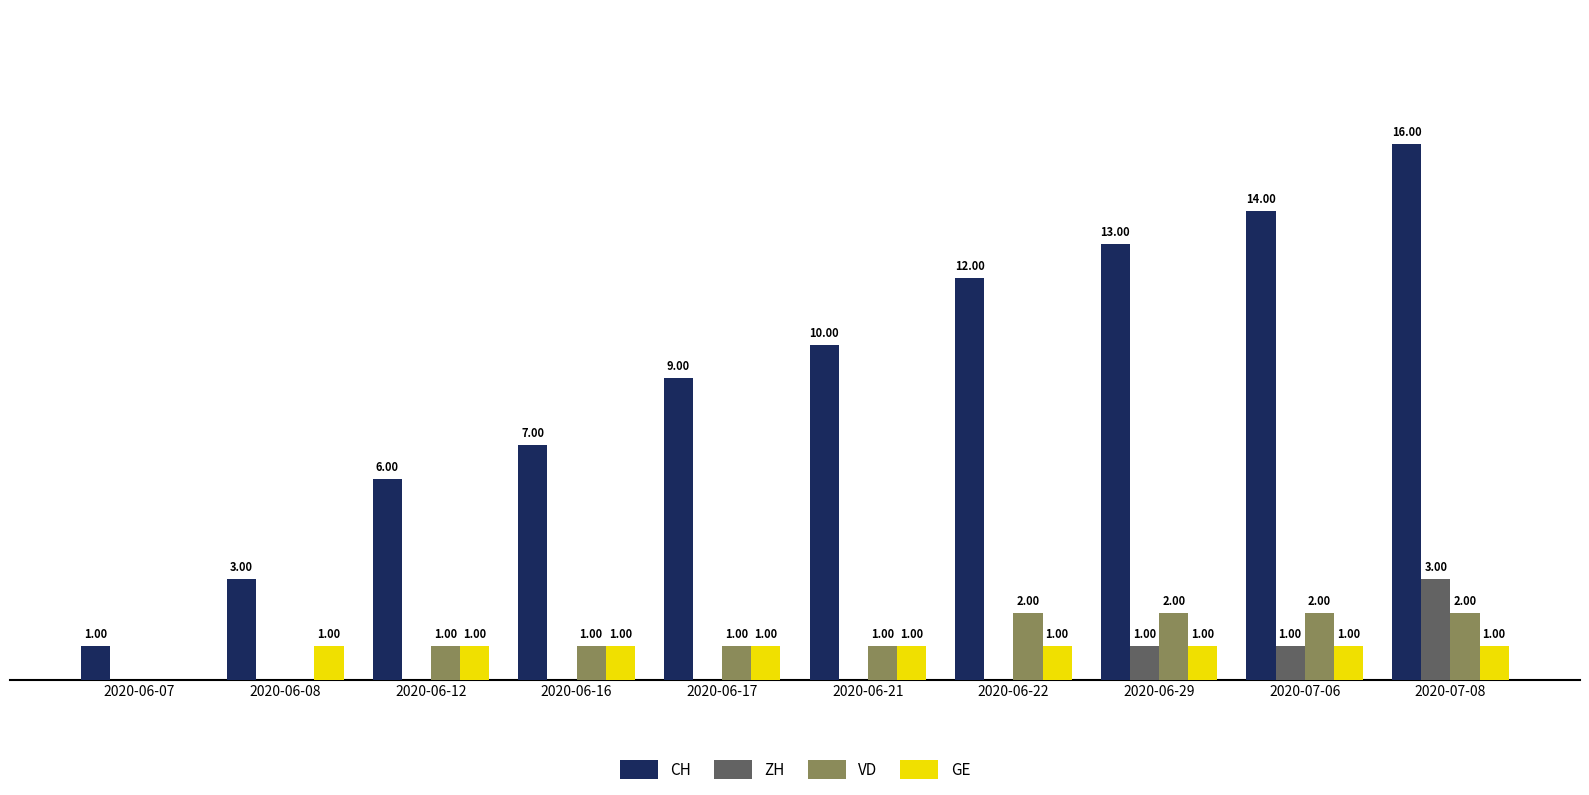

Is the value of ZH at 2020-06-22 greater than the value of GE at 2020-06-16?

No